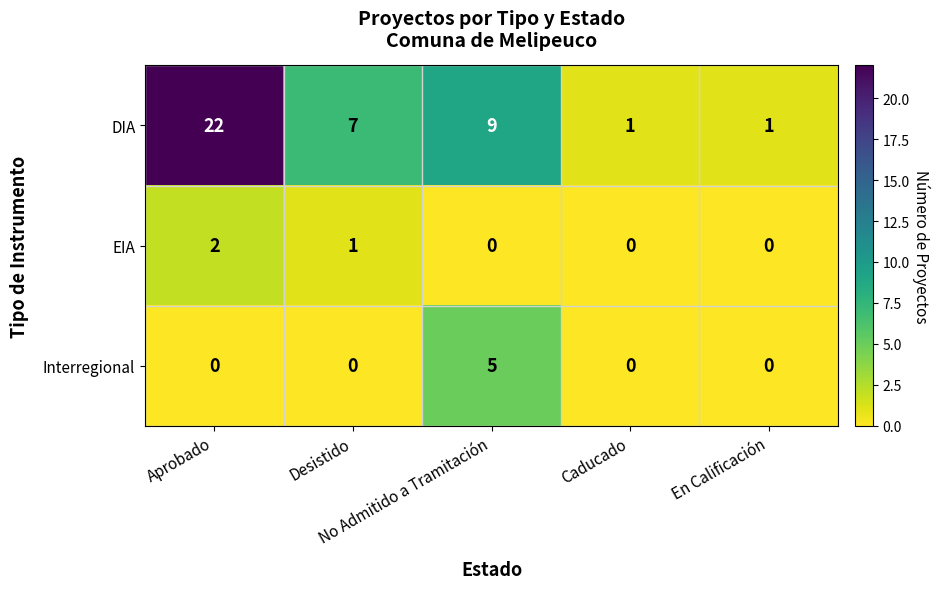

Which series has the widest spread of values?

DIA